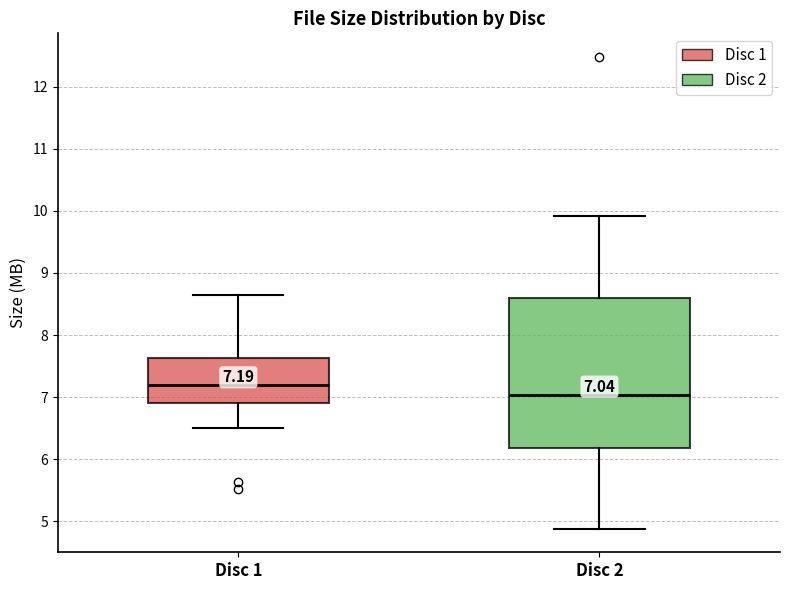

Which box is the tallest, from its lower edge to its upper edge?

Disc 2